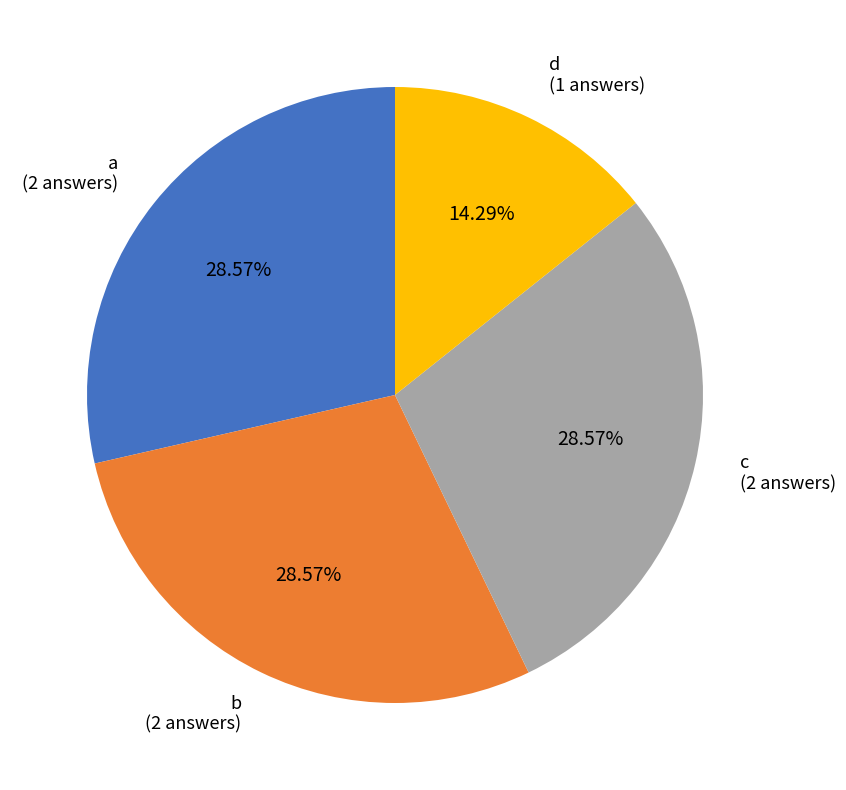

Is it true that d is 14% of the pie?

True